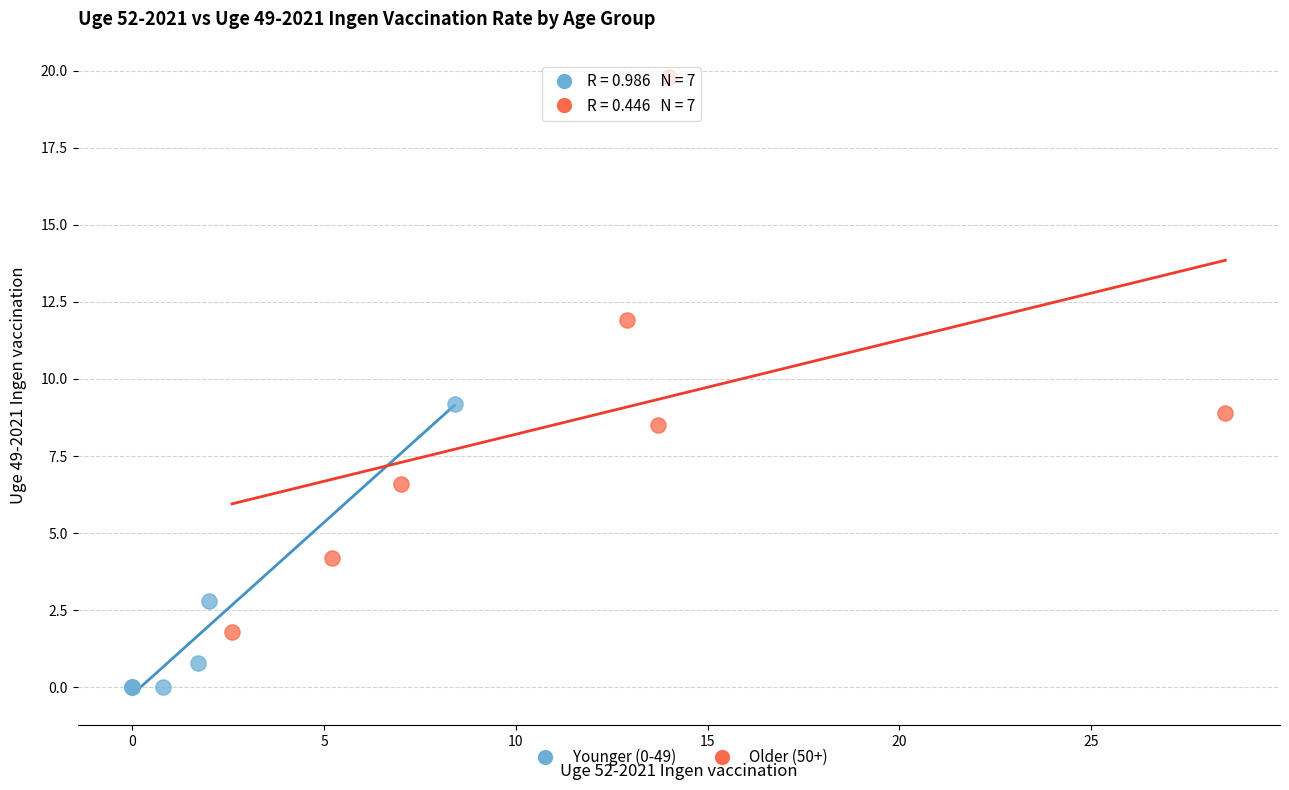

What are all the series names shown in the legend?

Younger (0-49), Older (50+)